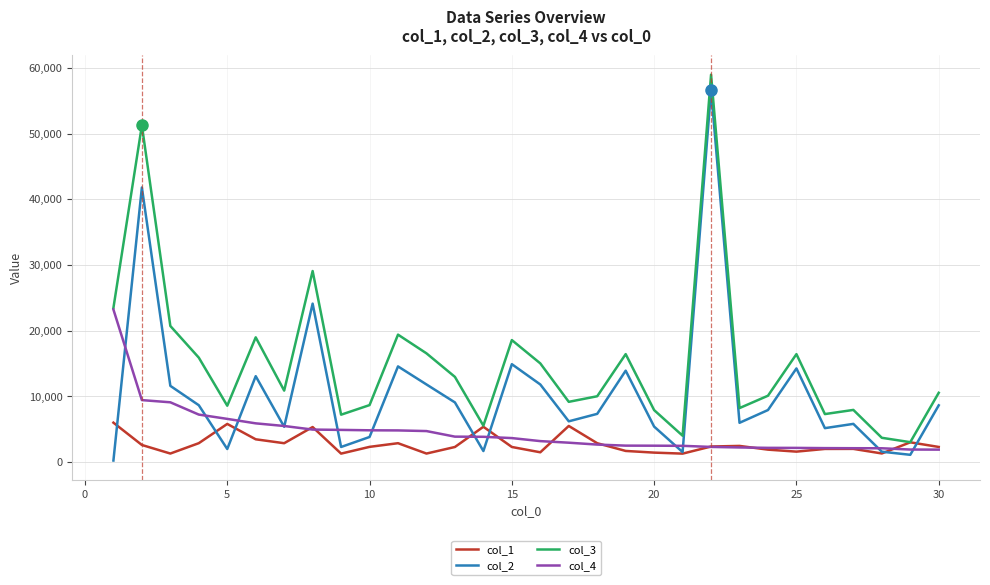

True or false: col_3 and col_2 cross at least once.

False